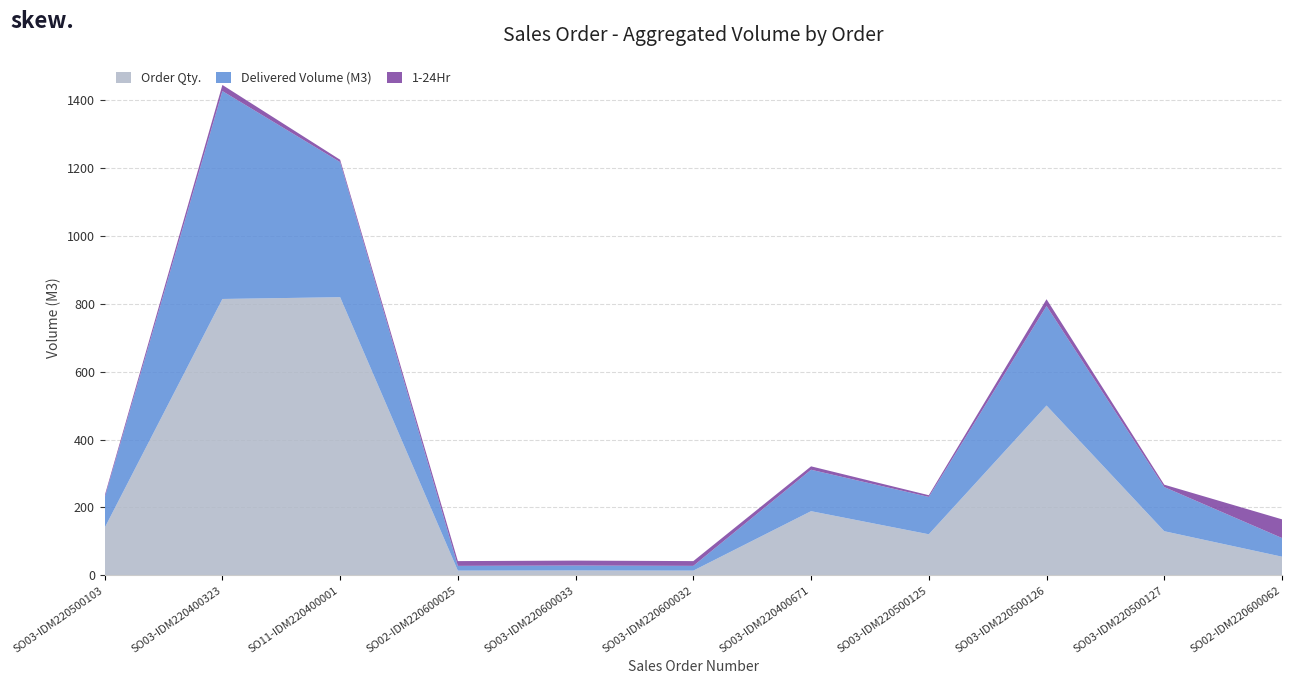

Reading right to left, list all the values displayed in this chart.

Order Qty.: SO02-IDM220600062=55.0	SO03-IDM220500127=130.0	SO03-IDM220500126=500.0	SO03-IDM220500125=121.0	SO03-IDM220400671=189.0	SO03-IDM220600032=14.0	SO03-IDM220600033=14.5	SO02-IDM220600025=14.0	SO11-IDM220400001=819.0	SO03-IDM220400323=813.8	SO03-IDM220500103=140.0
Delivered Volume (M3): SO02-IDM220600062=55.0	SO03-IDM220500127=130.0	SO03-IDM220500126=293.0	SO03-IDM220500125=110.0	SO03-IDM220400671=122.0	SO03-IDM220600032=14.0	SO03-IDM220600033=14.5	SO02-IDM220600025=14.0	SO11-IDM220400001=397.7	SO03-IDM220400323=612.0	SO03-IDM220500103=88.5
1-24Hr: SO02-IDM220600062=55.0	SO03-IDM220500127=7.0	SO03-IDM220500126=20.0	SO03-IDM220500125=5.0	SO03-IDM220400671=10.0	SO03-IDM220600032=14.0	SO03-IDM220600033=14.5	SO02-IDM220600025=14.0	SO11-IDM220400001=7.0	SO03-IDM220400323=18.0	SO03-IDM220500103=6.0